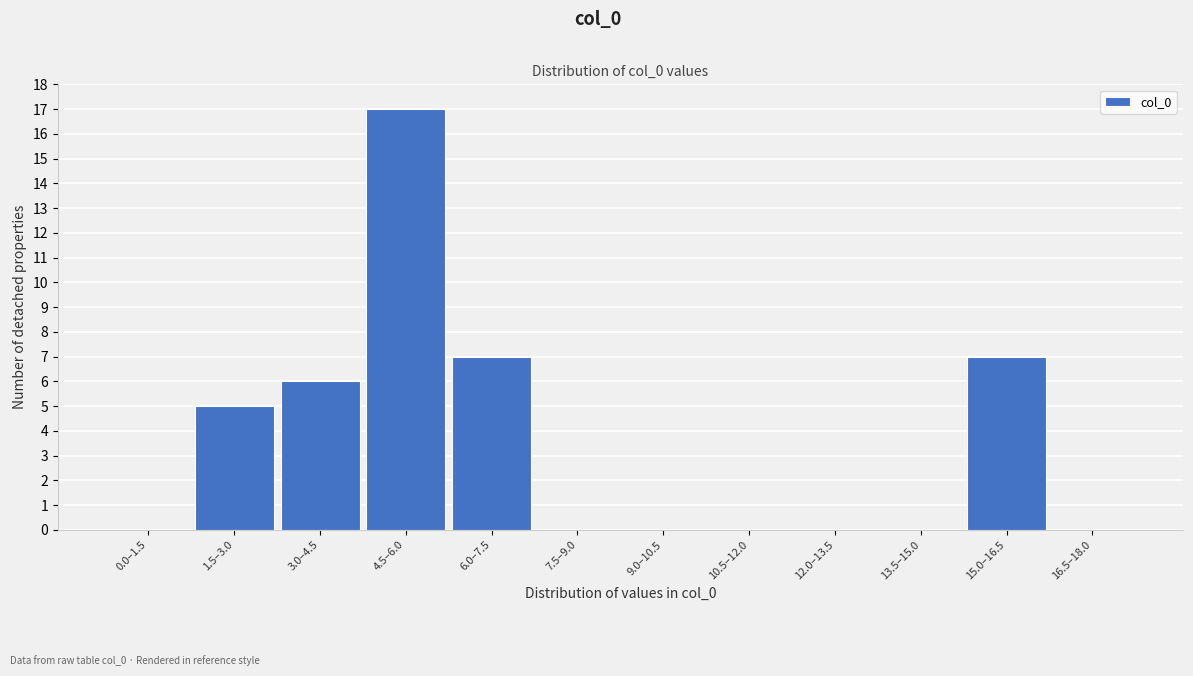

Reading left to right, extract all data points from this chart.

0.0–1.5=0	1.5–3.0=5	3.0–4.5=6	4.5–6.0=17	6.0–7.5=7	7.5–9.0=0	9.0–10.5=0	10.5–12.0=0	12.0–13.5=0	13.5–15.0=0	15.0–16.5=7	16.5–18.0=0